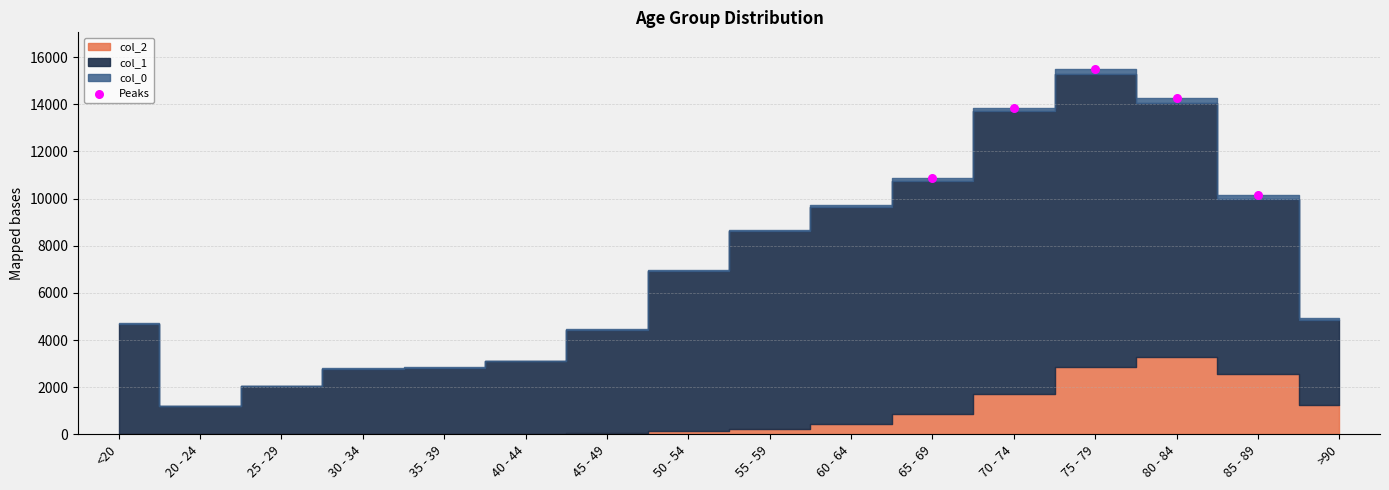

What is the range of X values (max minus min)?

4